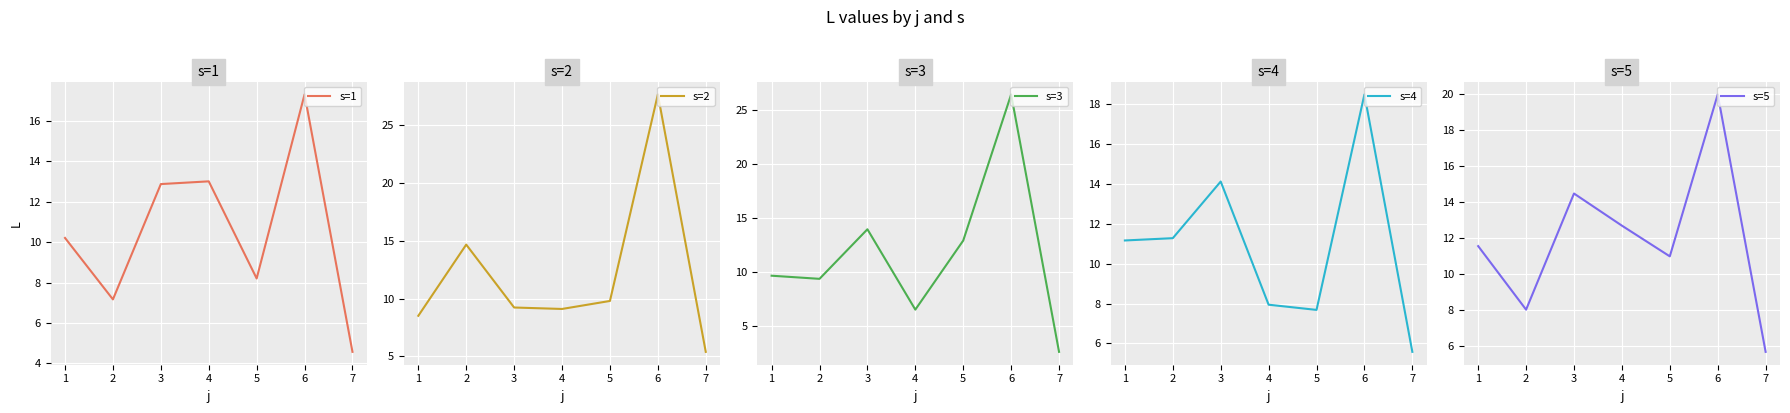

Rank the series at 4 from lowest to highest value.

s=3, s=4, s=2, s=5, s=1